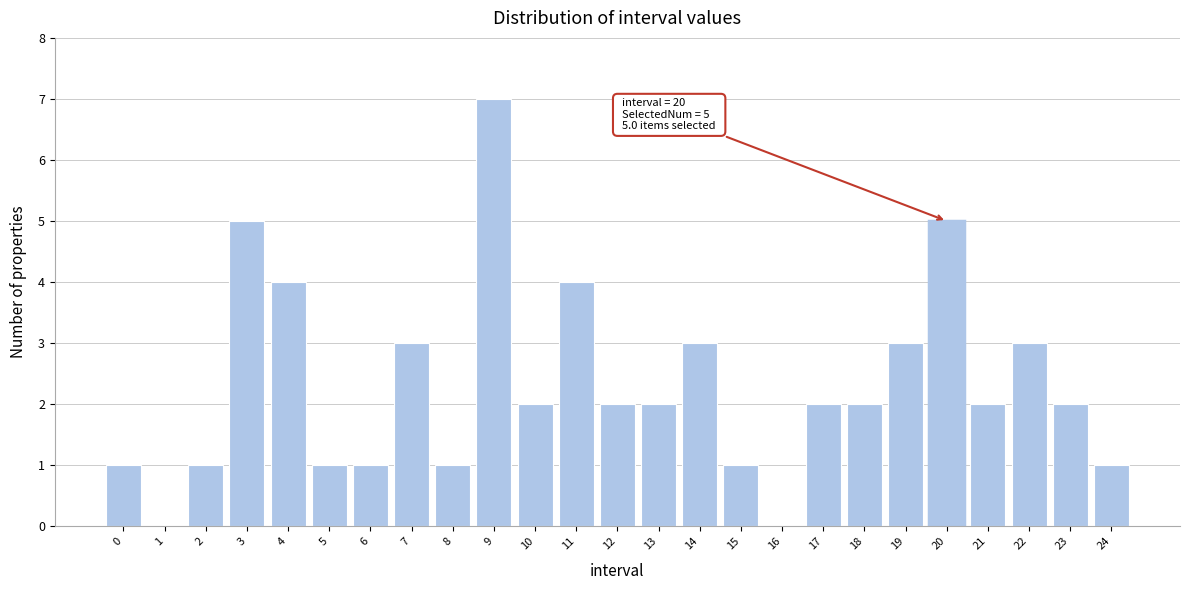

Reading left to right, list all the values displayed in this chart.

0=1	1=0	2=1	3=5	4=4	5=1	6=1	7=3	8=1	9=7	10=2	11=4	12=2	13=2	14=3	15=1	16=0	17=2	18=2	19=3	20=5	21=2	22=3	23=2	24=1